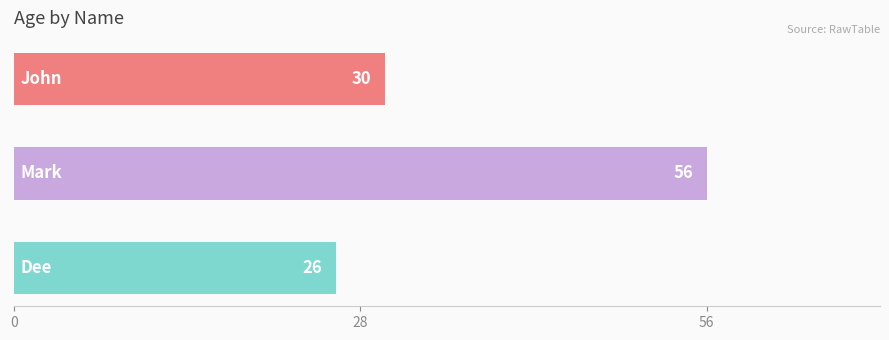

What is the difference between the second highest and minimum values?

4